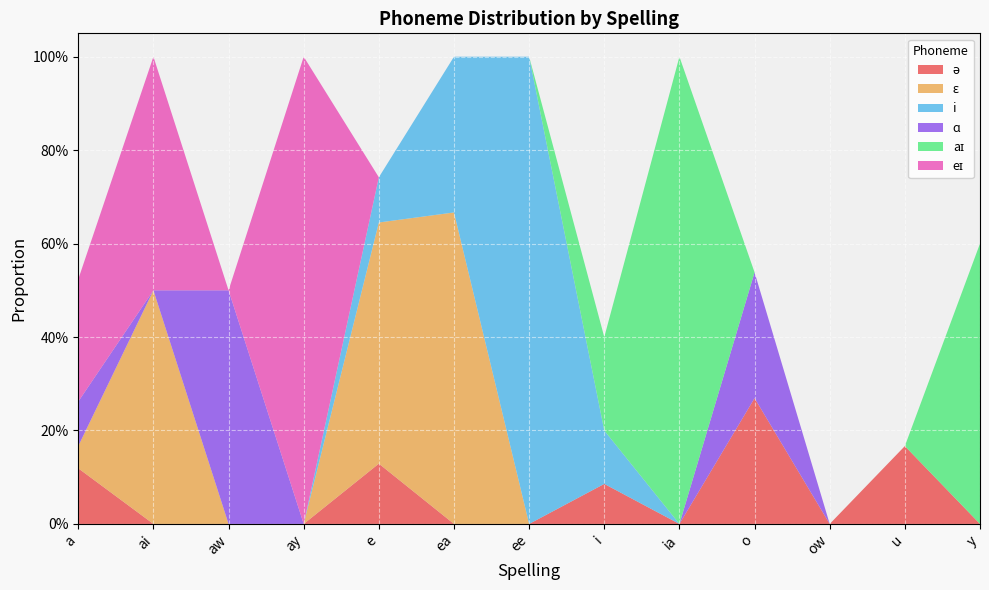

Reading left to right, transcribe all the data shown in this chart.

ə: a=0.1	ai=0.0	aw=0.0	ay=0.0	e=0.1	ea=0.0	ee=0.0	i=0.1	ia=0.0	o=0.3	ow=0.0	u=0.2	y=0.0
ɛ: a=0.0	ai=0.5	aw=0.0	ay=0.0	e=0.5	ea=0.7	ee=0.0	i=0.0	ia=0.0	o=0.0	ow=0.0	u=0.0	y=0.0
i: a=0.0	ai=0.0	aw=0.0	ay=0.0	e=0.1	ea=0.3	ee=1.0	i=0.1	ia=0.0	o=0.0	ow=0.0	u=0.0	y=0.0
ɑ: a=0.1	ai=0.0	aw=0.5	ay=0.0	e=0.0	ea=0.0	ee=0.0	i=0.0	ia=0.0	o=0.3	ow=0.0	u=0.0	y=0.0
aɪ: a=0.0	ai=0.0	aw=0.0	ay=0.0	e=0.0	ea=0.0	ee=0.0	i=0.2	ia=1.0	o=0.0	ow=0.0	u=0.0	y=0.6
eɪ: a=0.3	ai=0.5	aw=0.0	ay=1.0	e=0.0	ea=0.0	ee=0.0	i=0.0	ia=0.0	o=0.0	ow=0.0	u=0.0	y=0.0